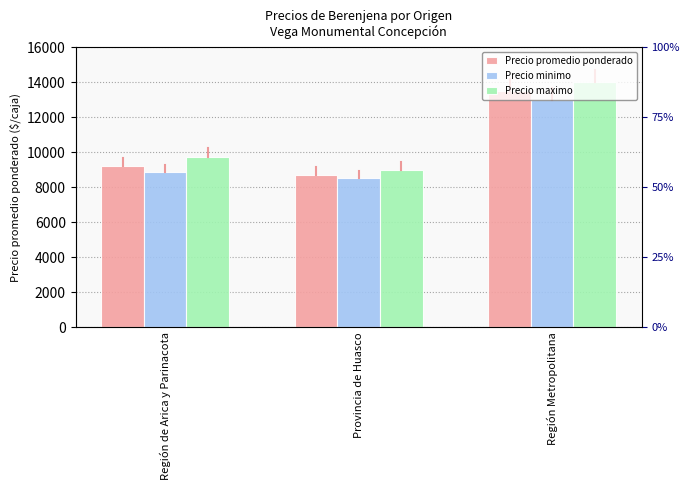

What is the smallest value displayed?

8500